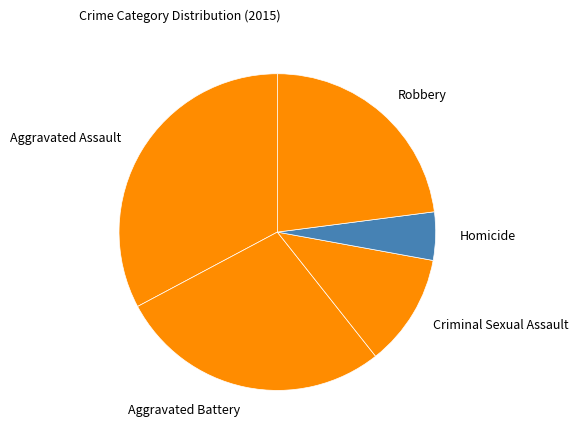

Between Robbery and Homicide, which is larger?

Robbery